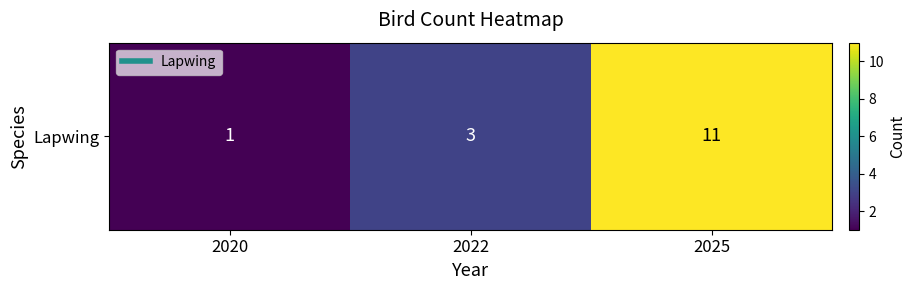

Reading left to right, list all the values displayed in this chart.

2020=1	2022=3	2025=11